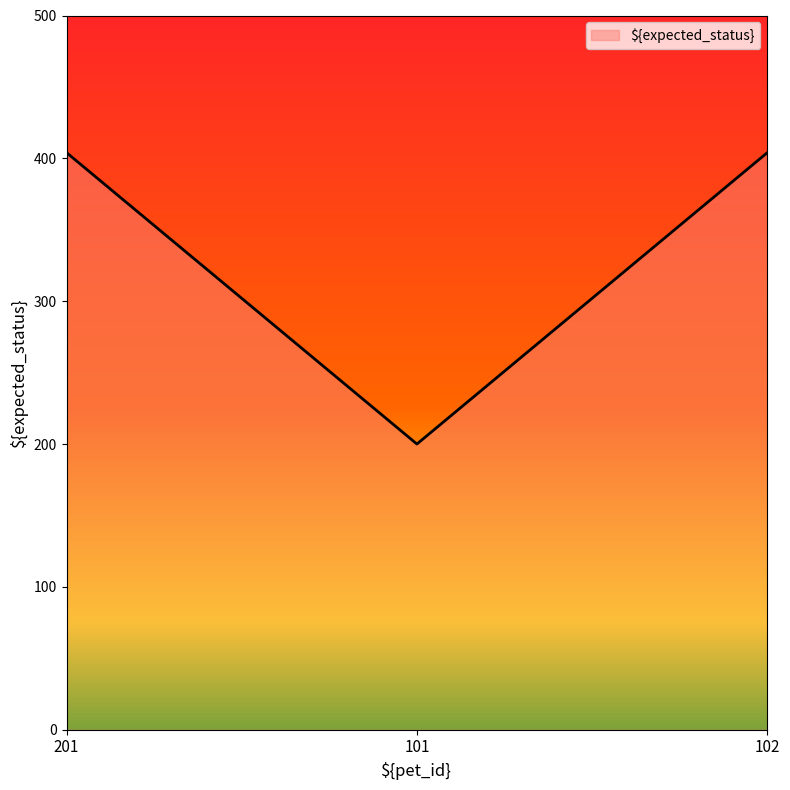

Reading left to right, extract all data points from this chart.

404	200	404